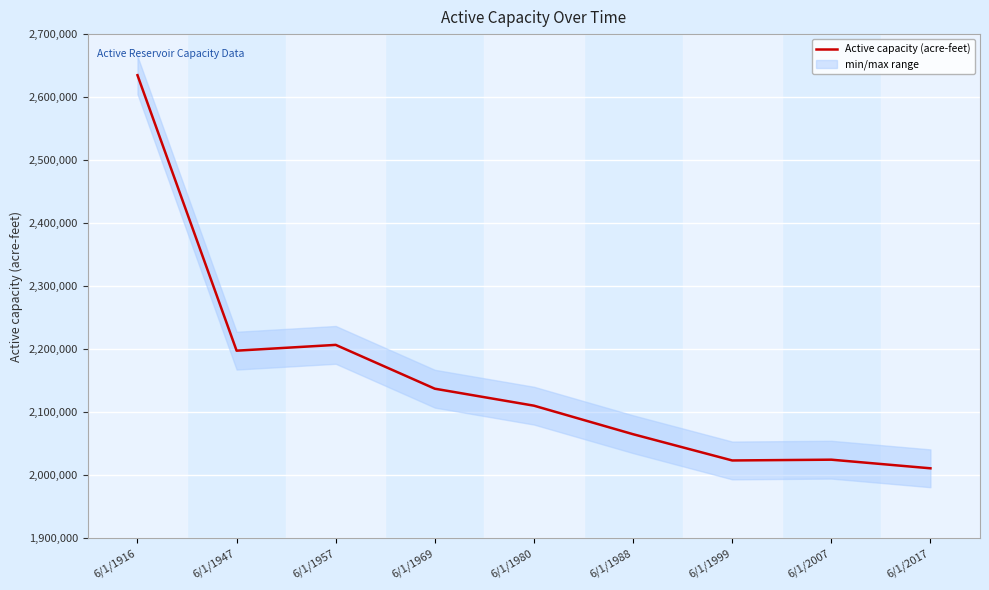

What is the average value?

2156728